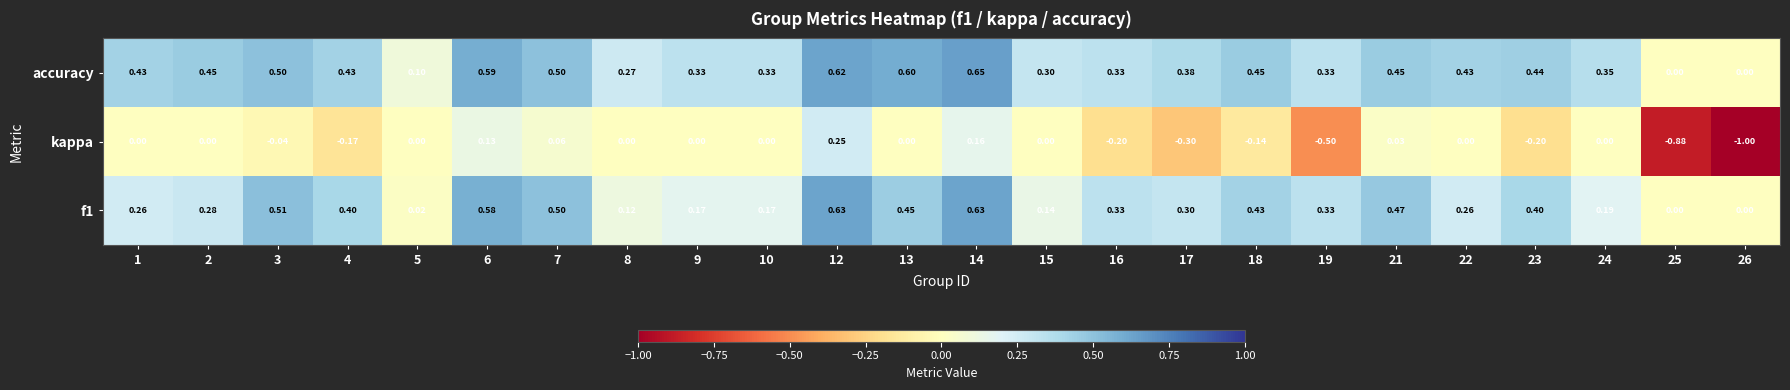

Which series has the largest total across all categories?

accuracy